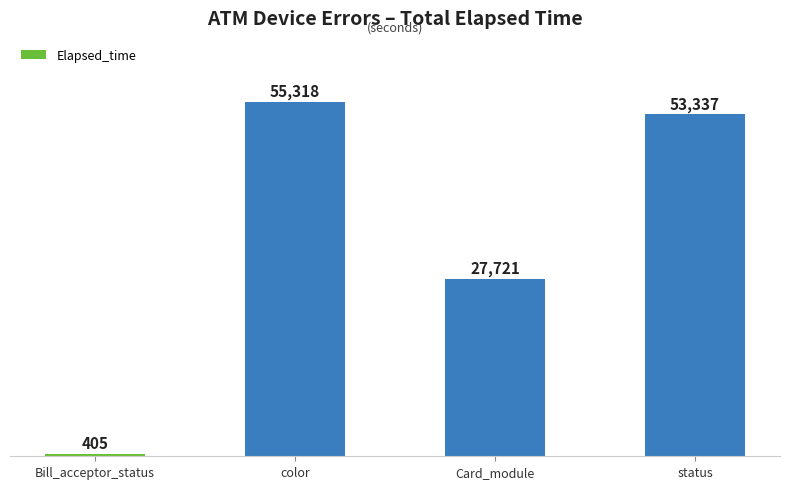

What is the difference between the values at Card_module and Bill_acceptor_status?

27316